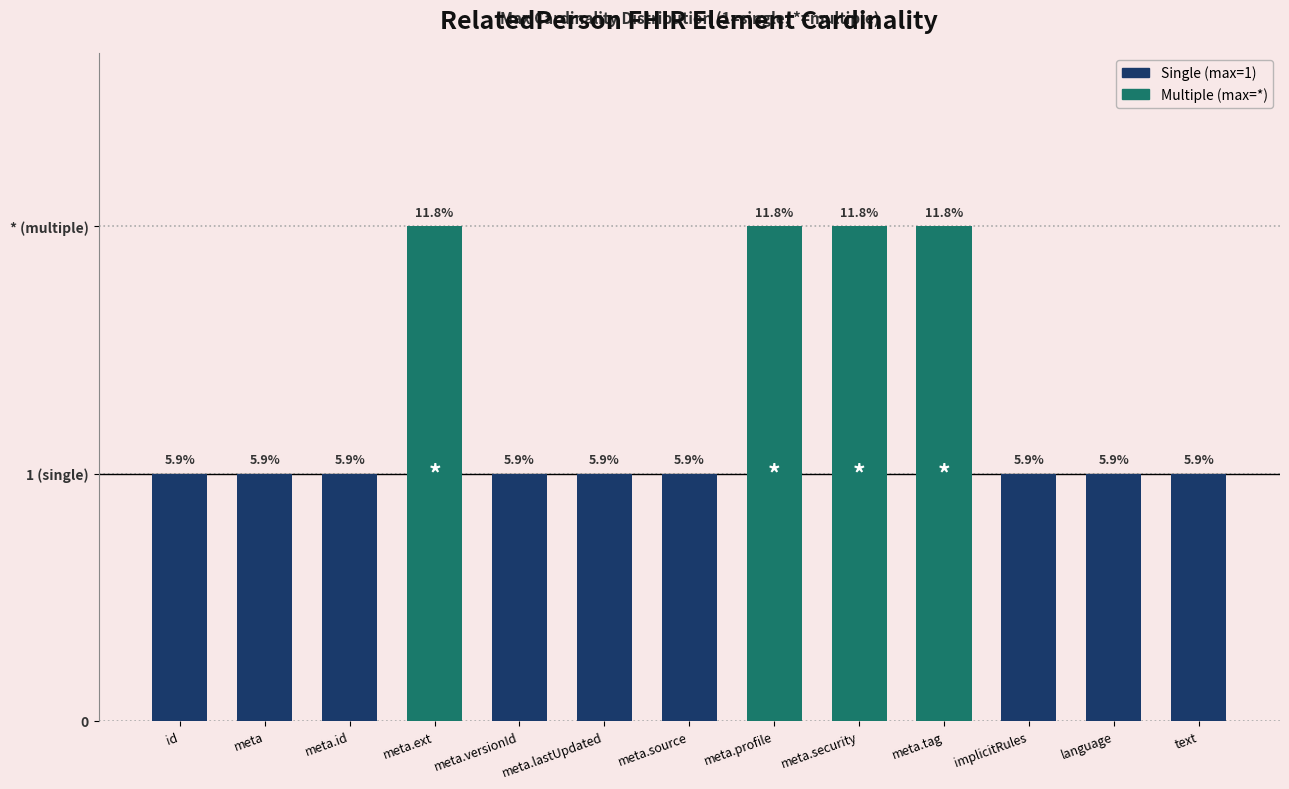

Does the chart contain any negative values?

No